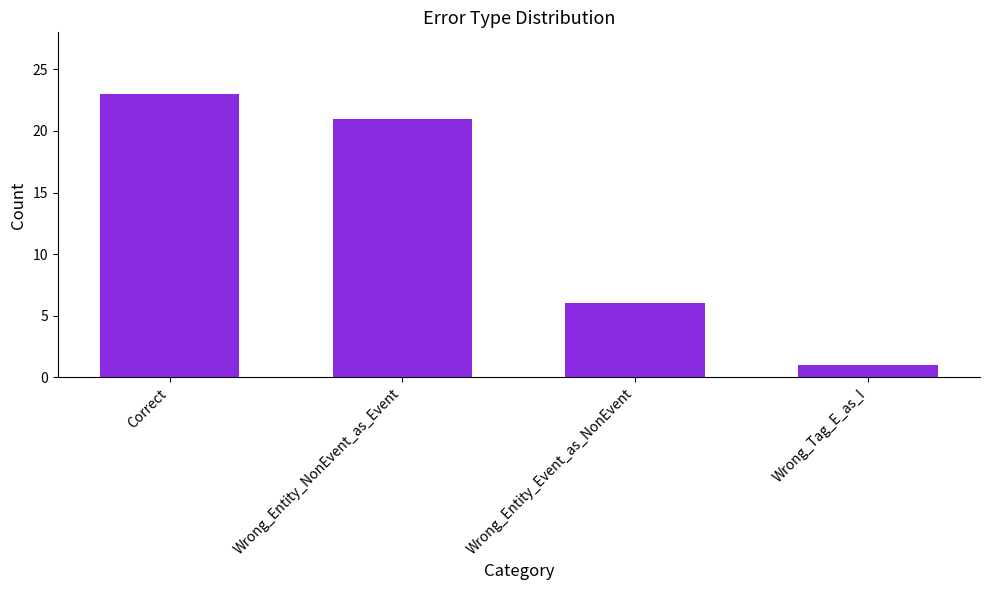

What is the smallest value displayed?

1